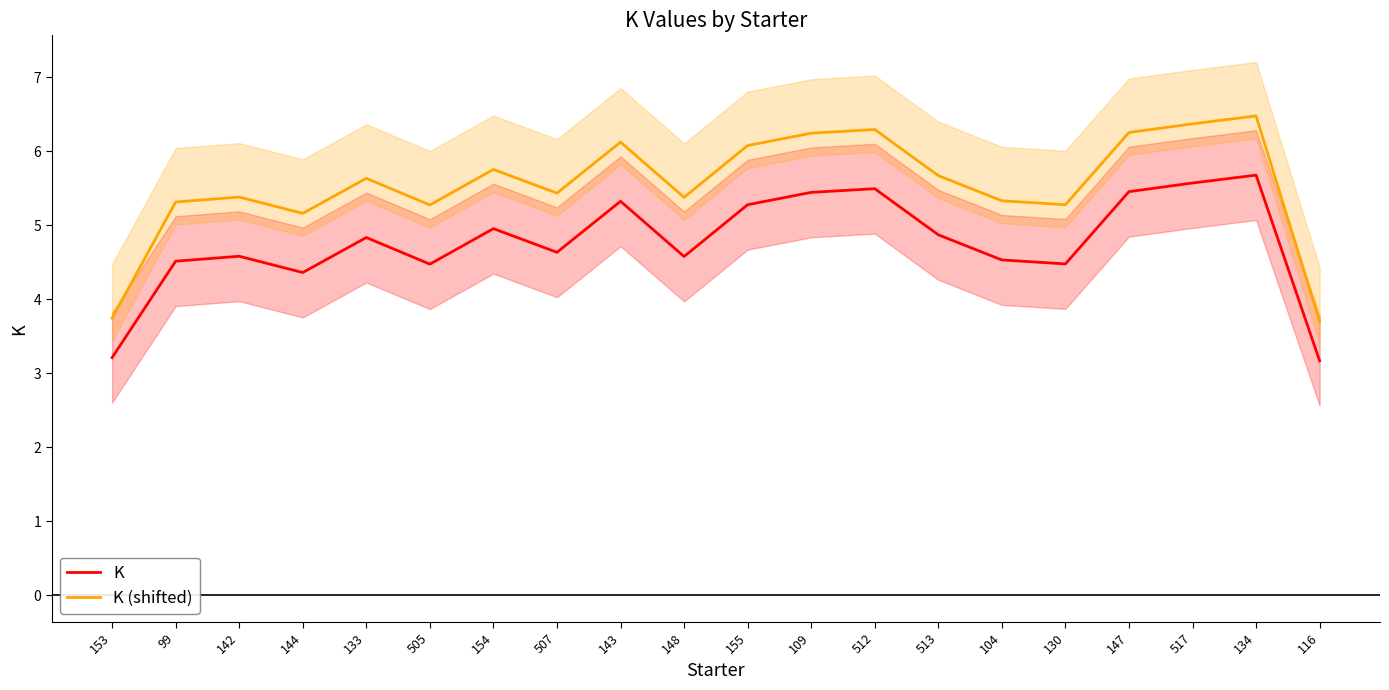

At which label does K (shifted) first exceed 5?

99